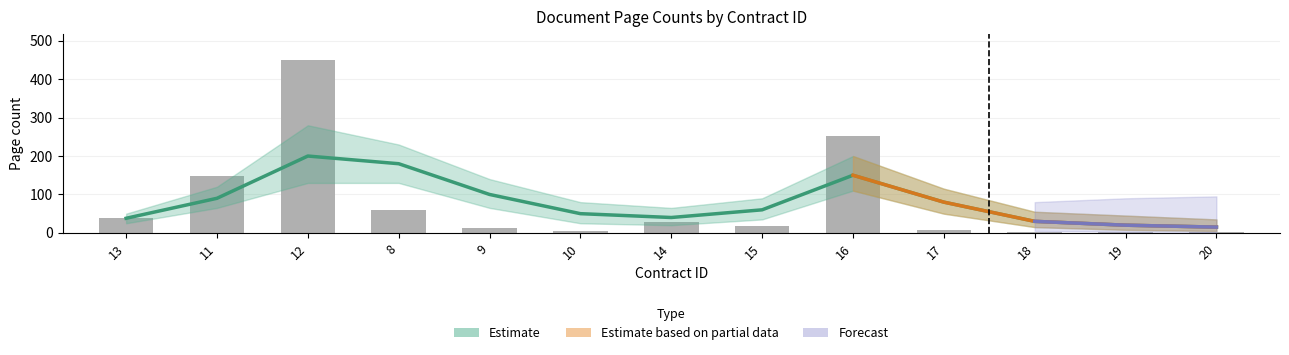

What is the value of the pageStart bar at the 12th from the left?

1